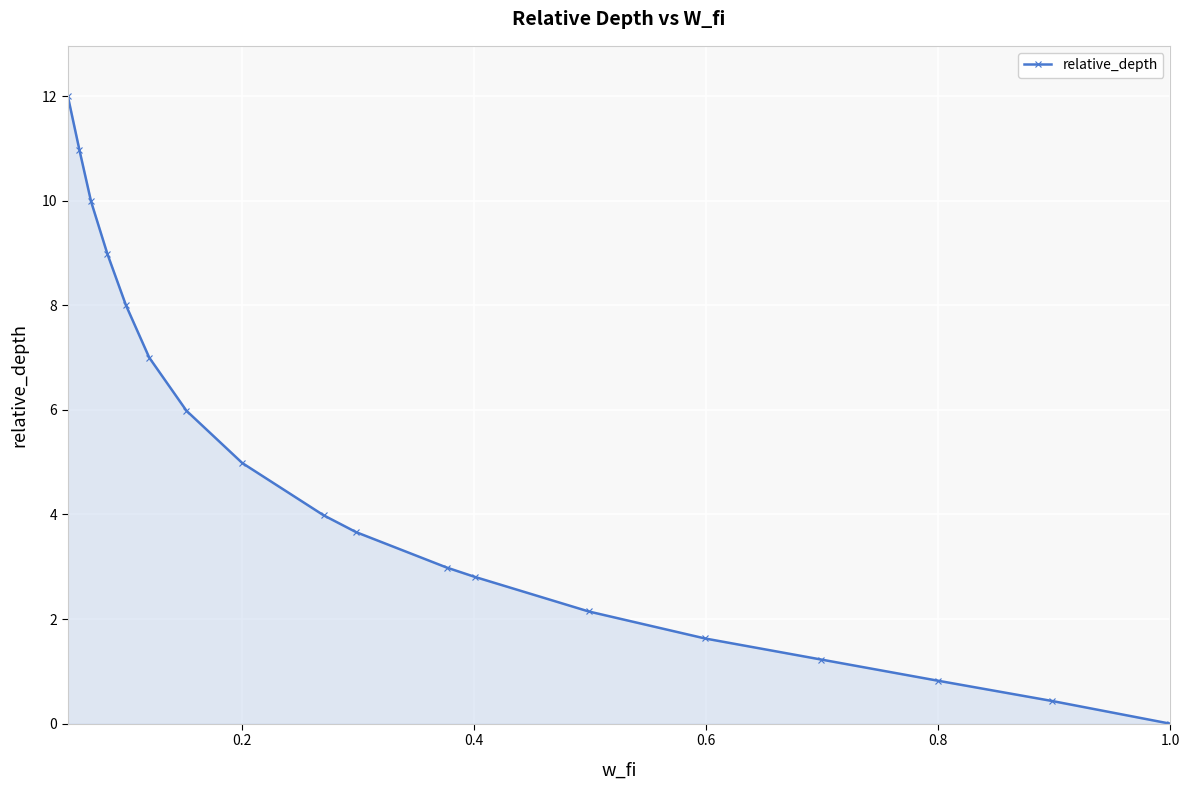

True or false: the data has more than 0 interior local peaks.

False